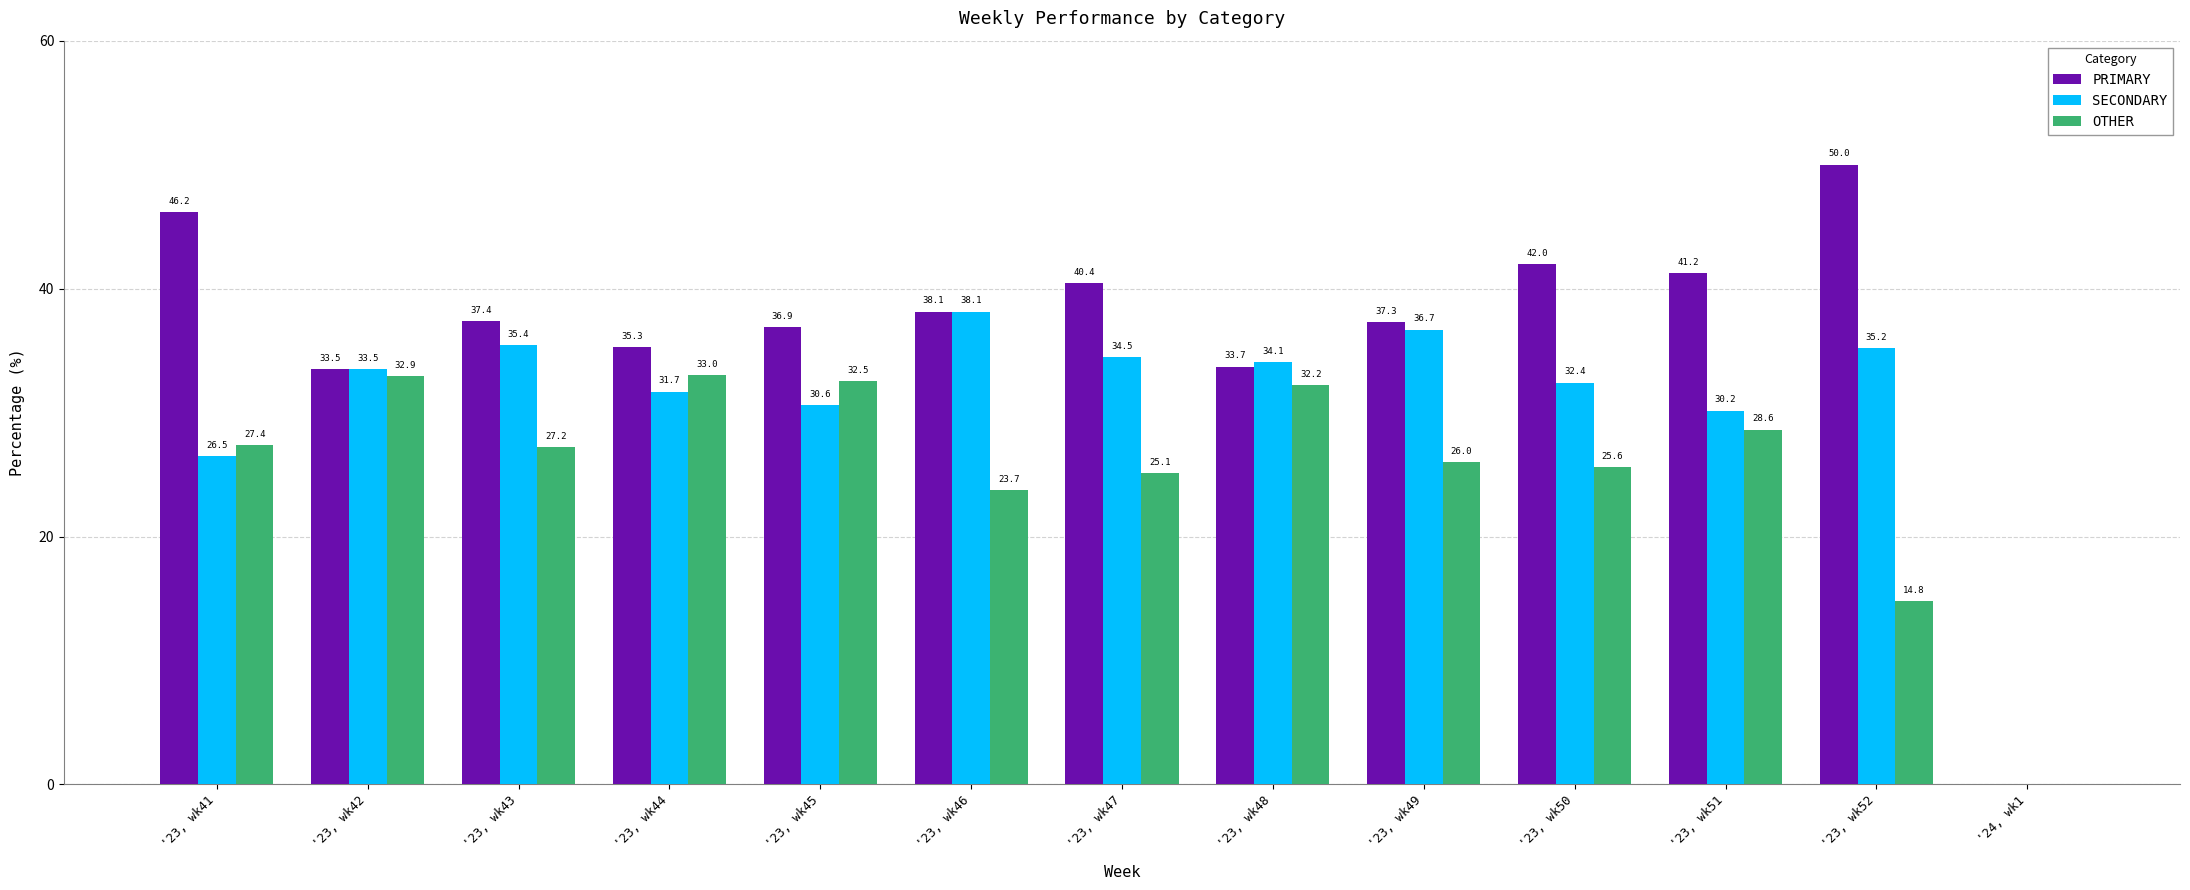

Is the value of SECONDARY at '23, wk52 greater than the value of PRIMARY at '23, wk42?

Yes